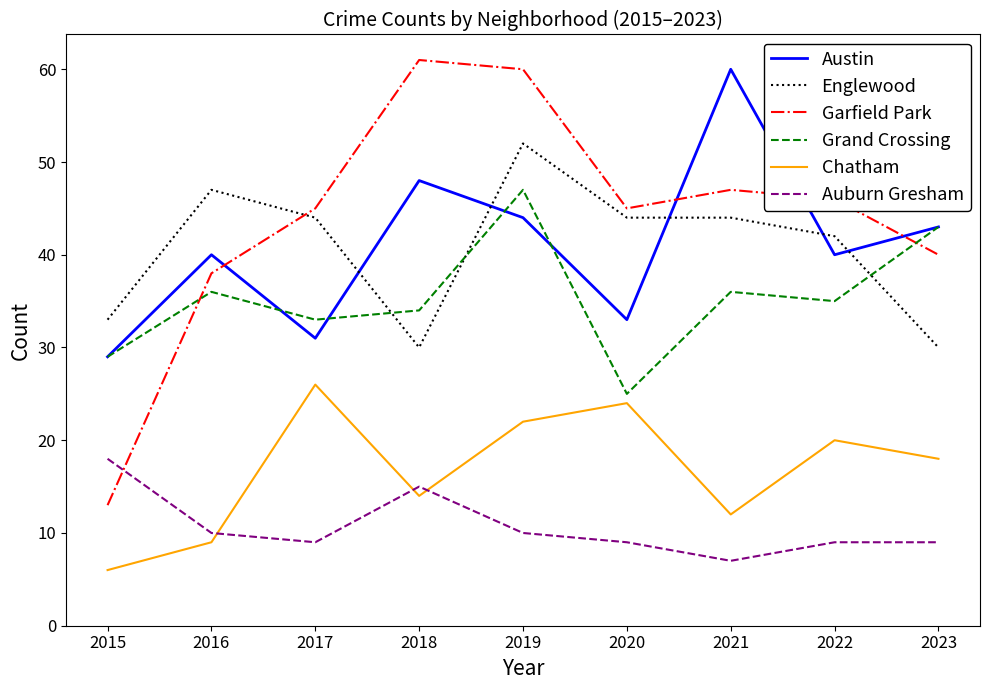

What is the approximate value of Grand Crossing at 2021, to the nearest 10?

40